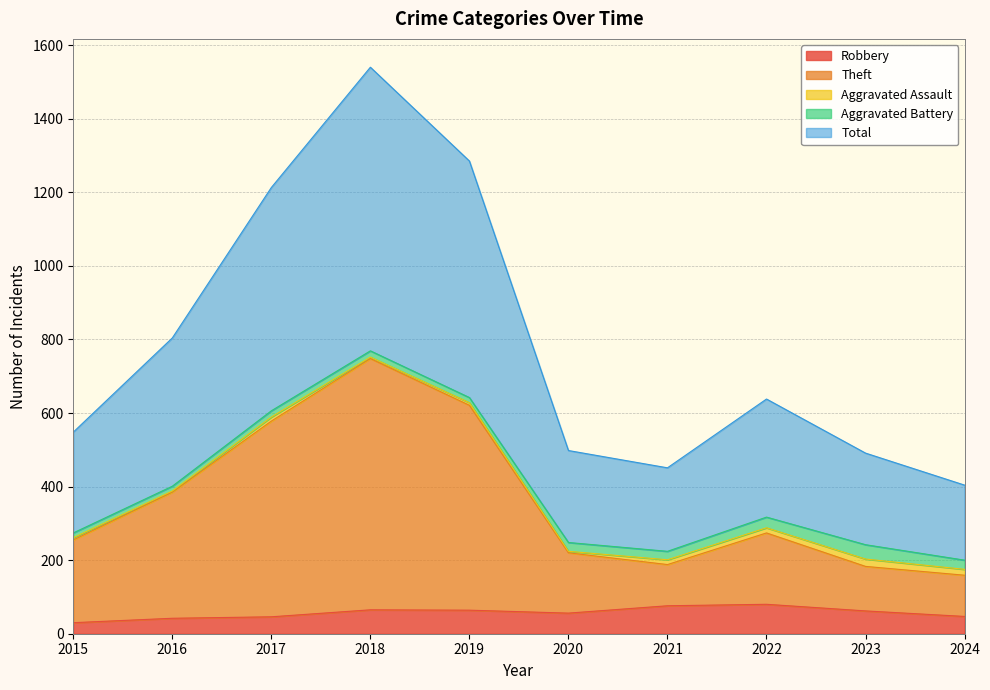

What are all the series names shown in the legend?

Robbery, Theft, Aggravated Assault, Aggravated Battery, Total